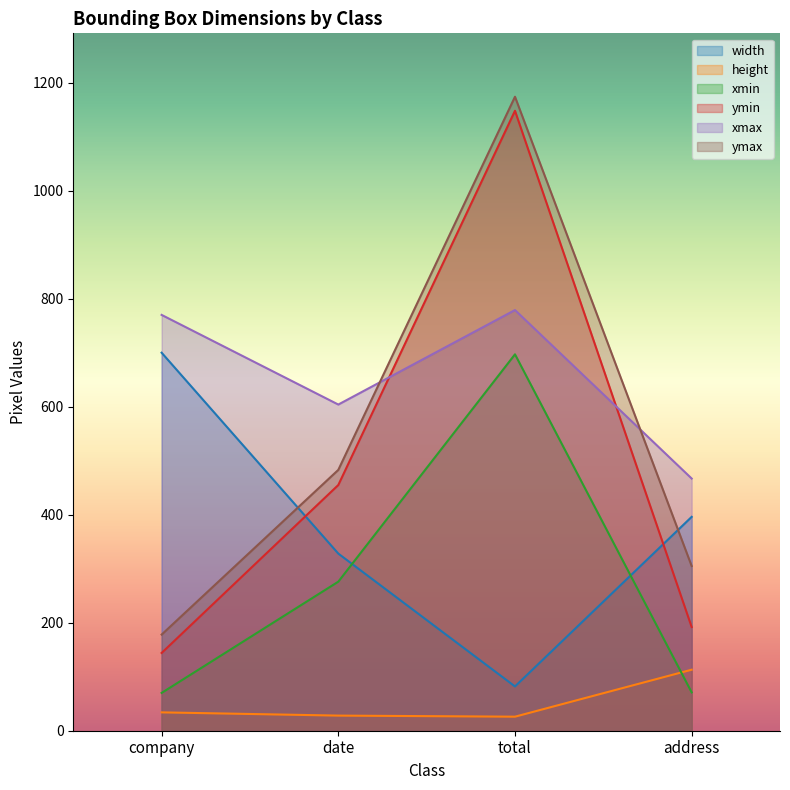

What is the difference between the maximum and minimum values in the width series?

618